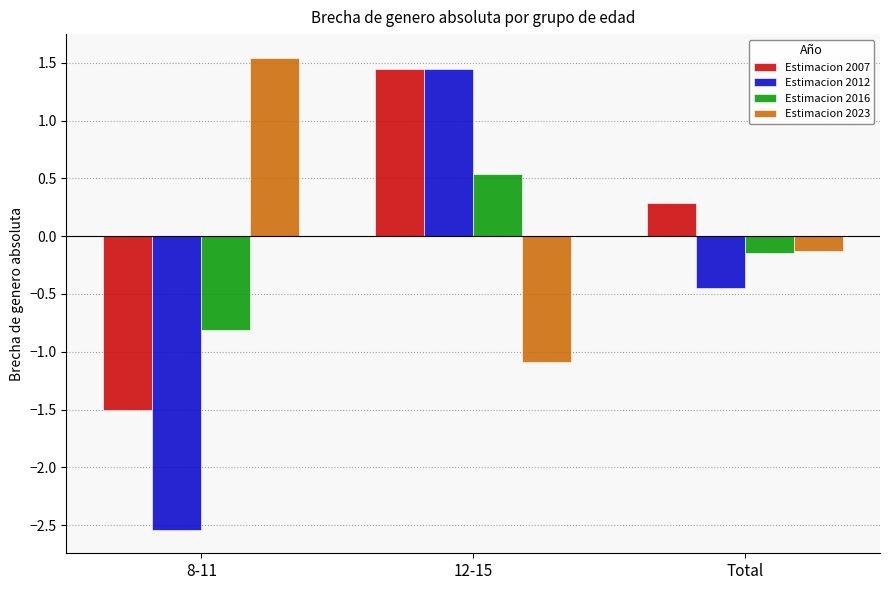

How many data points does each series have?

3